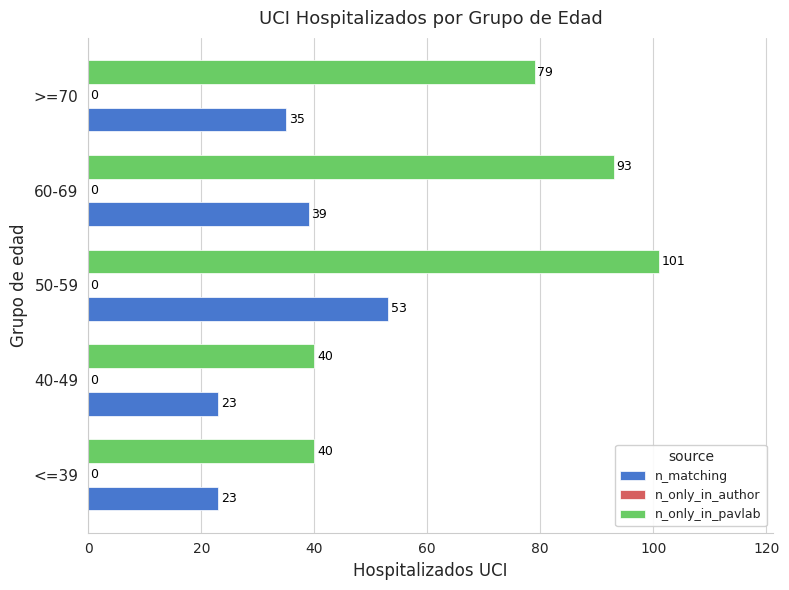

What is the maximum value shown in the chart?

101